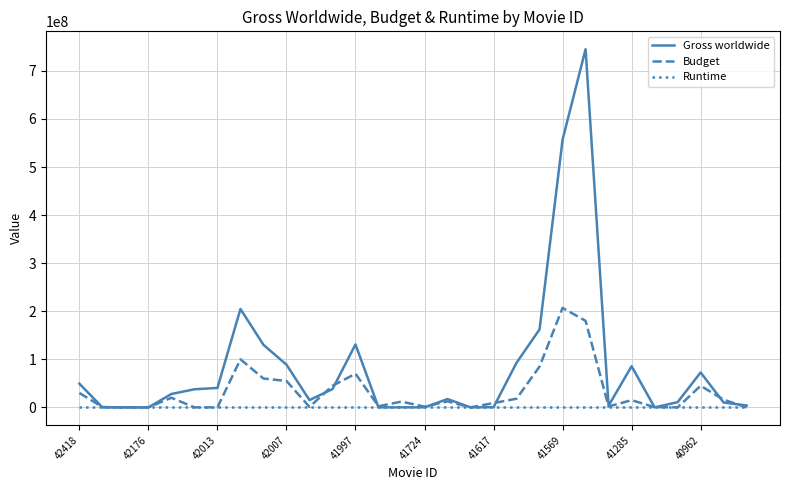

Which series has the largest range (max minus min)?

Gross worldwide